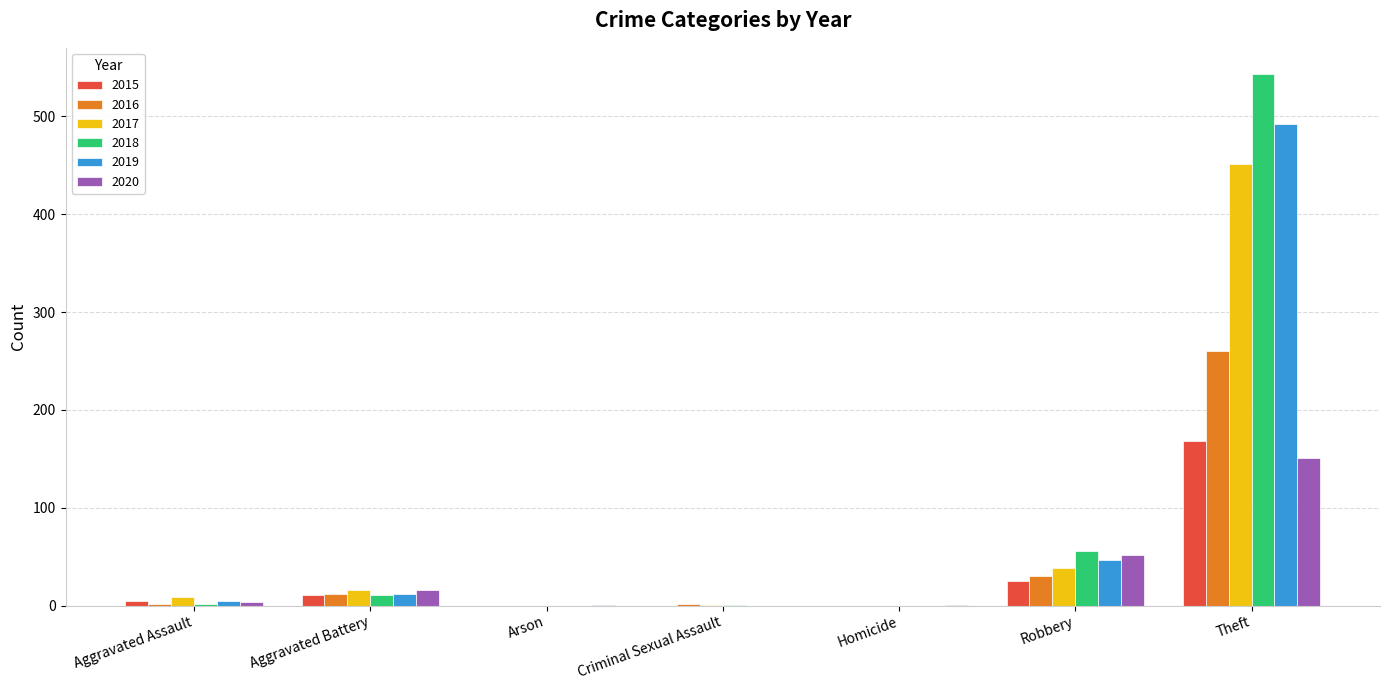

The 2018 series shows 2 at Aggravated Assault. True or false?

True